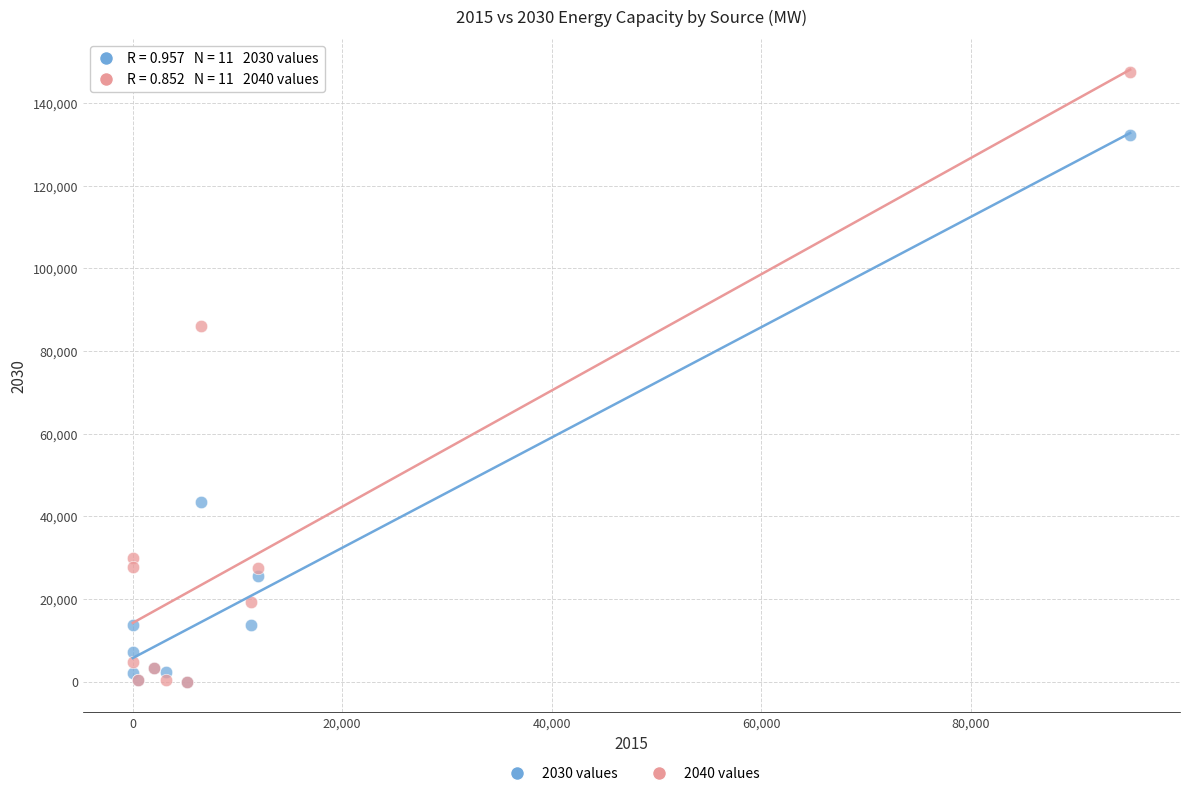

Across all series, what Y value is closest to 73777?

86078